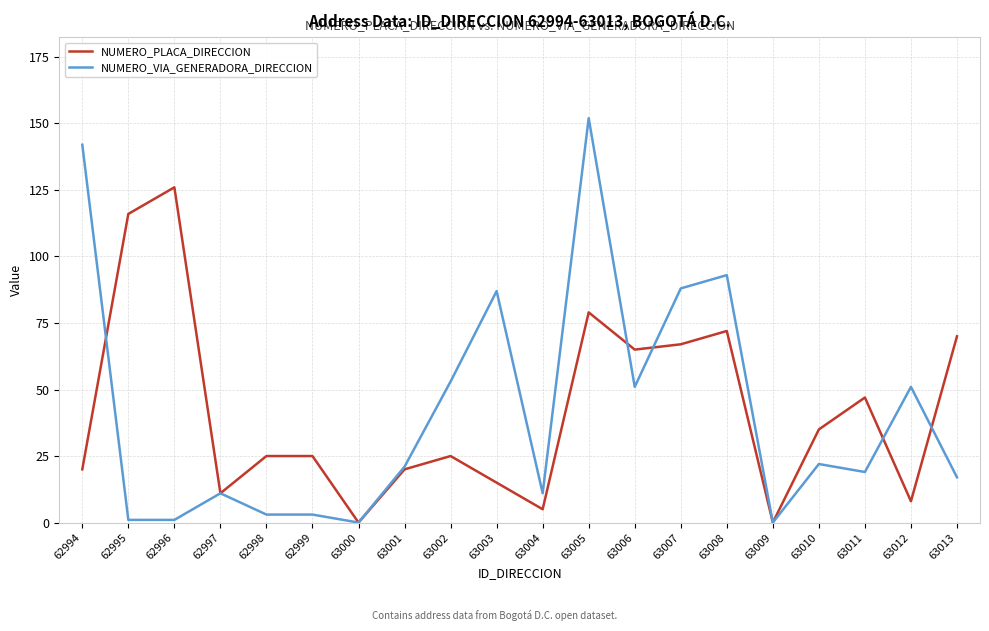

At which category is the sum across all series the highest?

63005